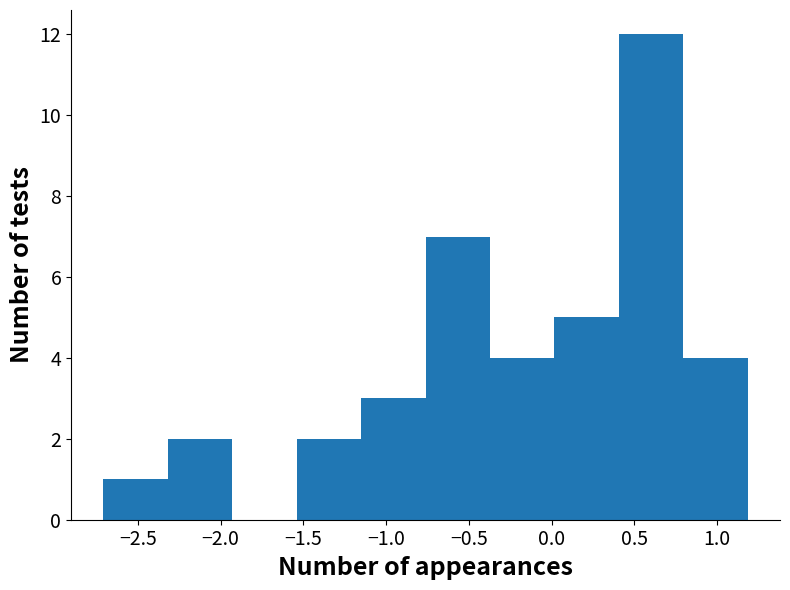

Reading left to right, transcribe this chart: for each bar, give the range it covers on the x-axis and its height. Neither the bar edges nor the heights are printed on the chart, so give them approximately, as read against the axes.

-2.70 to -2.30: 1
-2.30 to -1.95: 2
-1.95 to -1.55: 0
-1.55 to -1.15: 2
-1.15 to -0.75: 3
-0.75 to -0.35: 7
-0.35 to 0.00: 4
0.00 to 0.40: 5
0.40 to 0.80: 12
0.80 to 1.20: 4